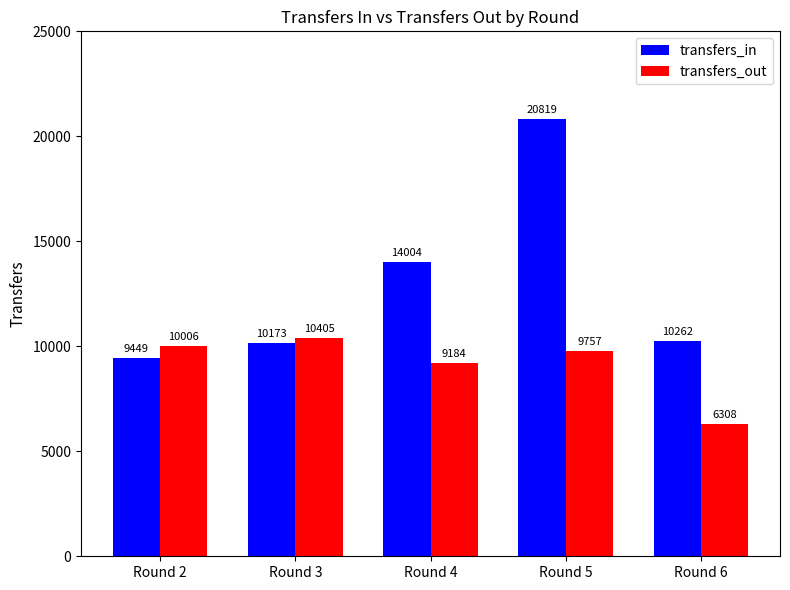

At how many categories does at least one series exceed 9057?

5